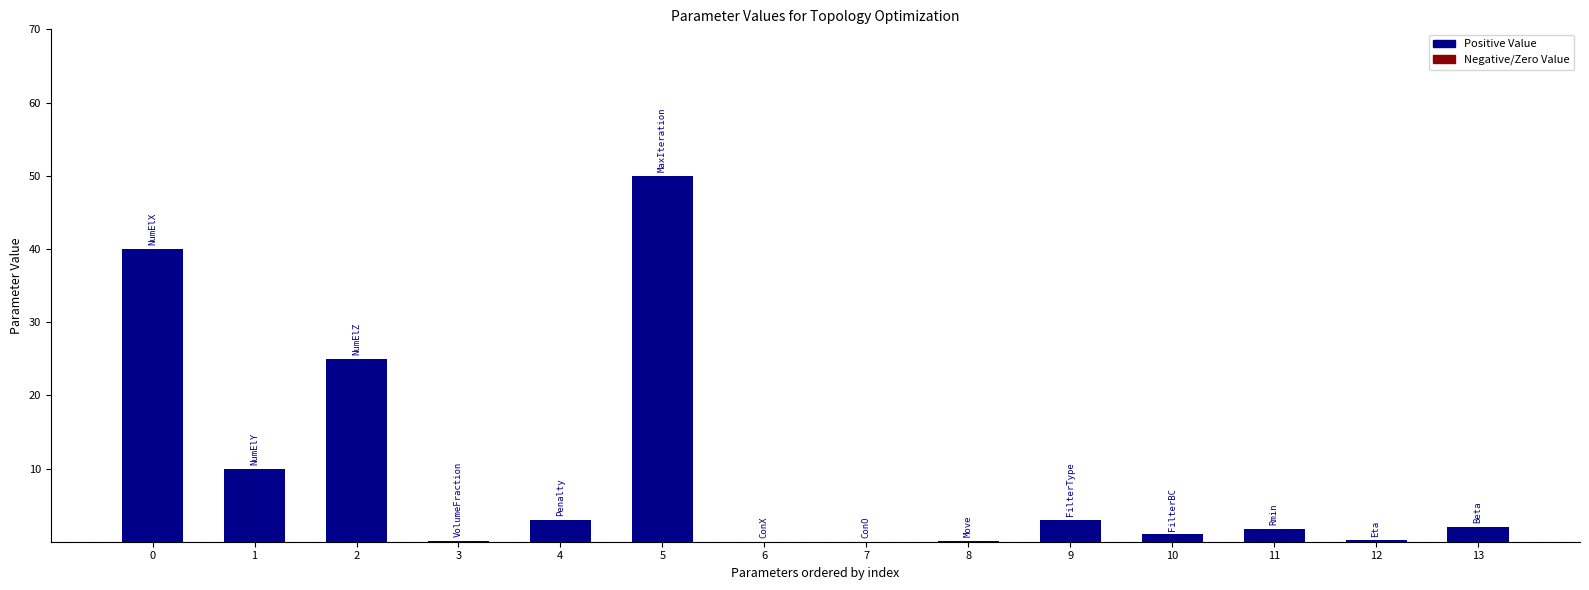

List the labels in order of value, smallest first.

ConO, ConX, VolumeFraction, Move, Eta, FilterBC, Rmin, Beta, Penalty, FilterType, NumElY, NumElZ, NumElX, MaxIteration